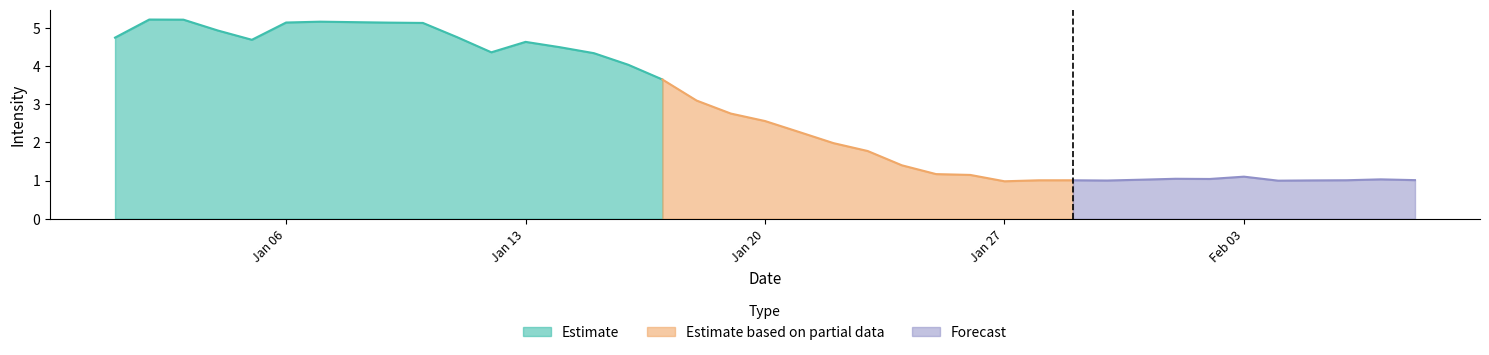

Is it true that the value at 20200118 is 3.1?

True